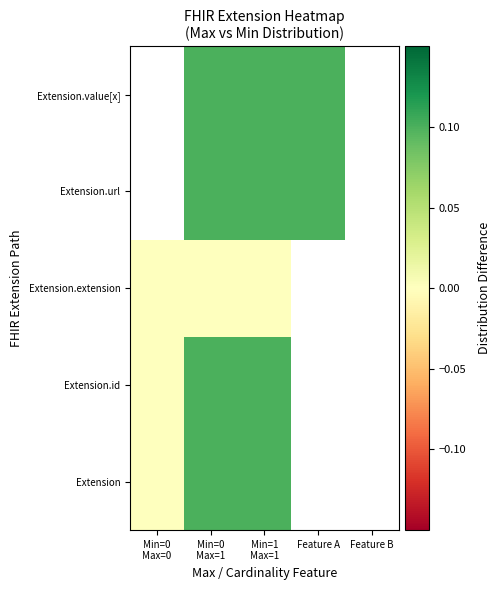

How many distinct data groups are displayed?

5